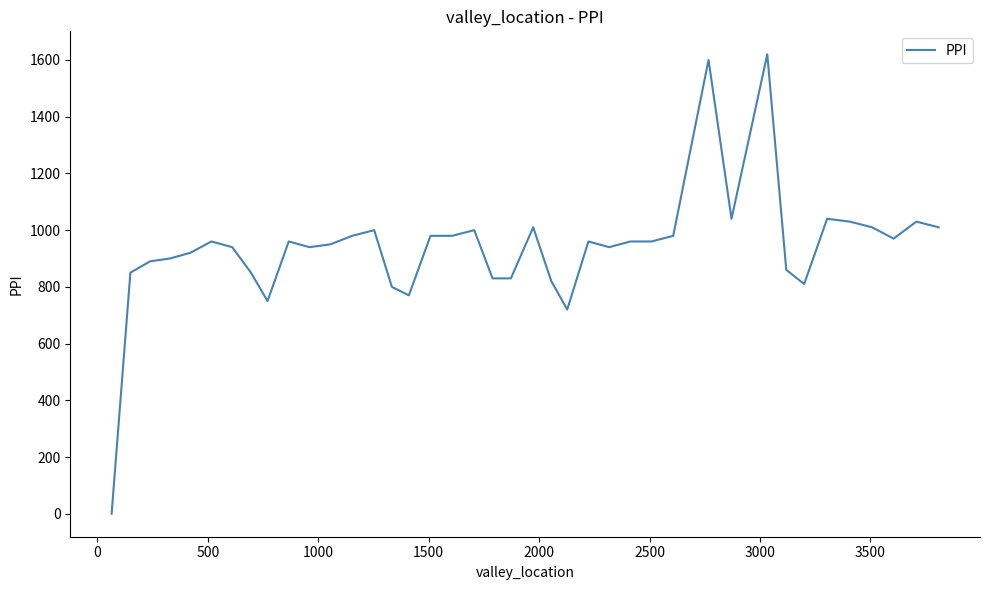

What is the difference between the maximum and minimum values?

1620